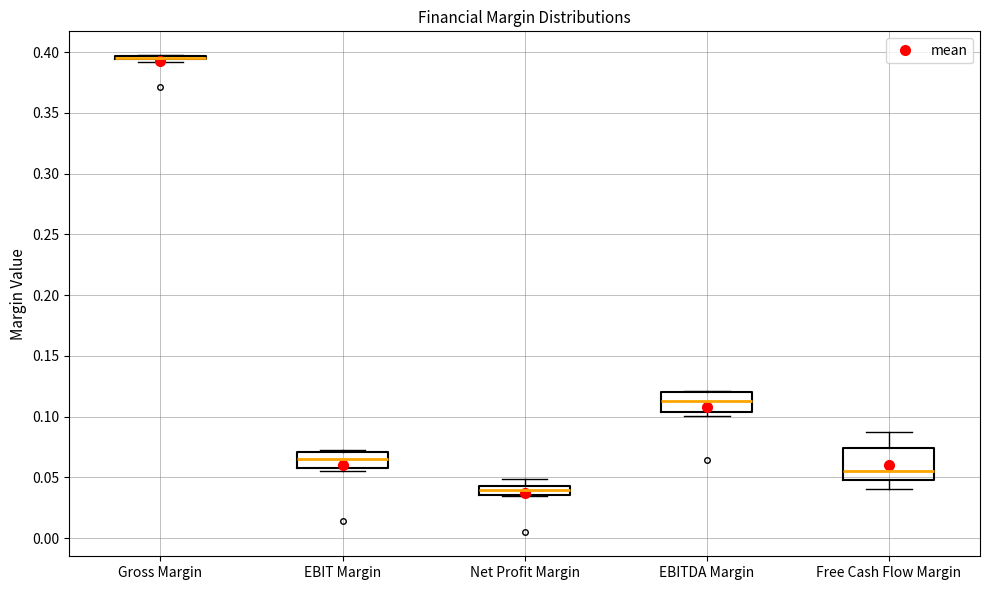

Which box is the tallest, from its lower edge to its upper edge?

Free Cash Flow Margin